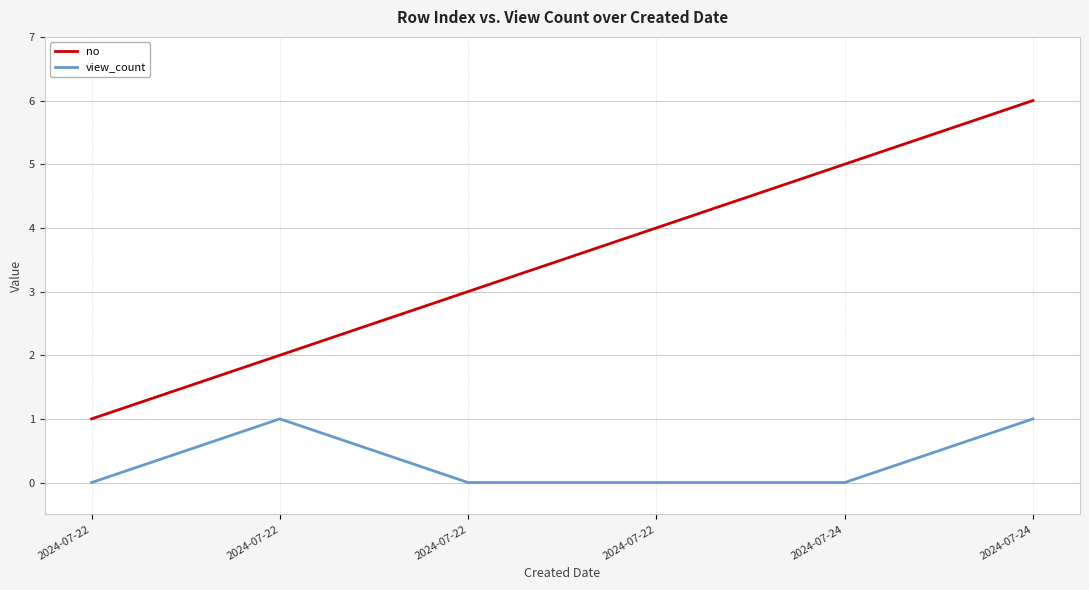

What is the difference between the no values at 2024-07-24 and 2024-07-22?

2